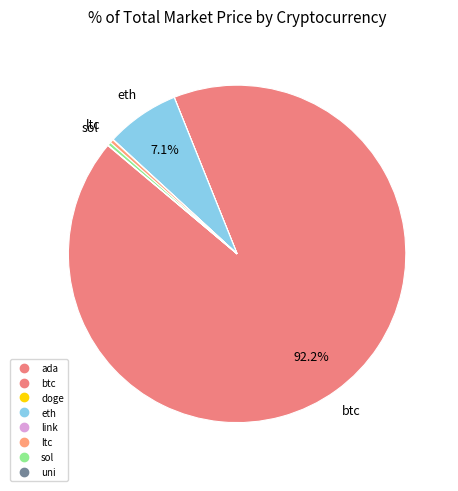

True or false: eth accounts for 7% of the total.

True